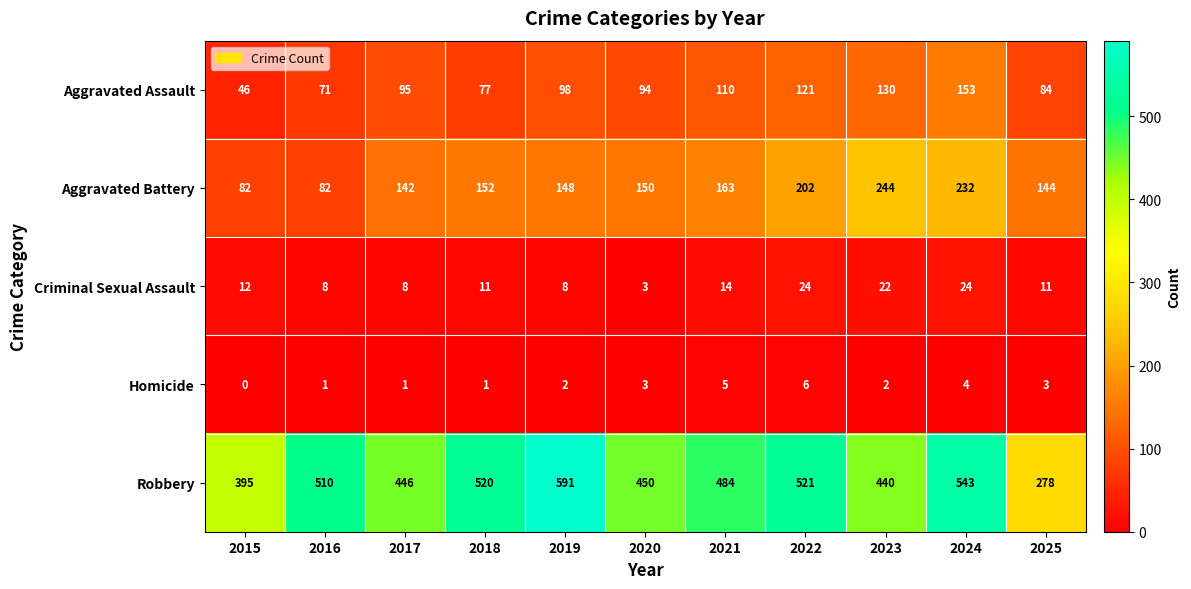

List the series in order of their peak value, lowest first.

Homicide, Criminal Sexual Assault, Aggravated Assault, Aggravated Battery, Robbery